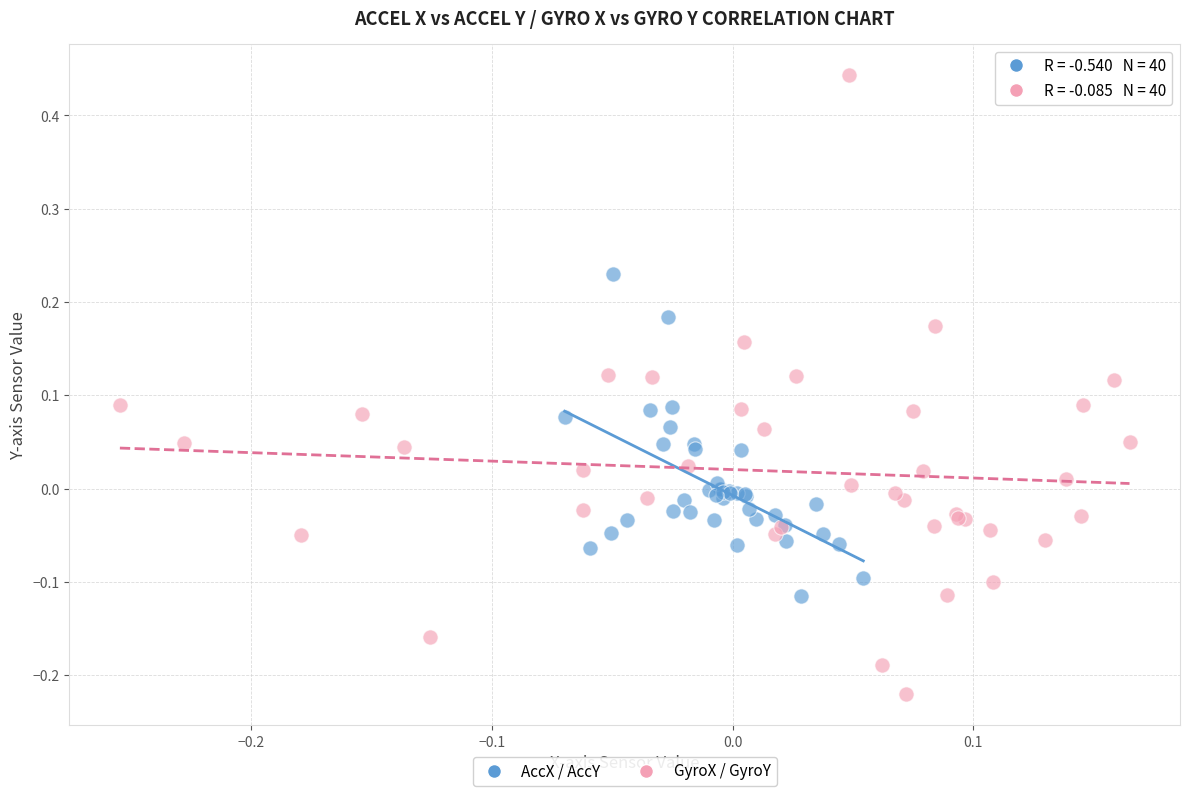

Which series contains the lowest Y value?

GyroX / GyroY